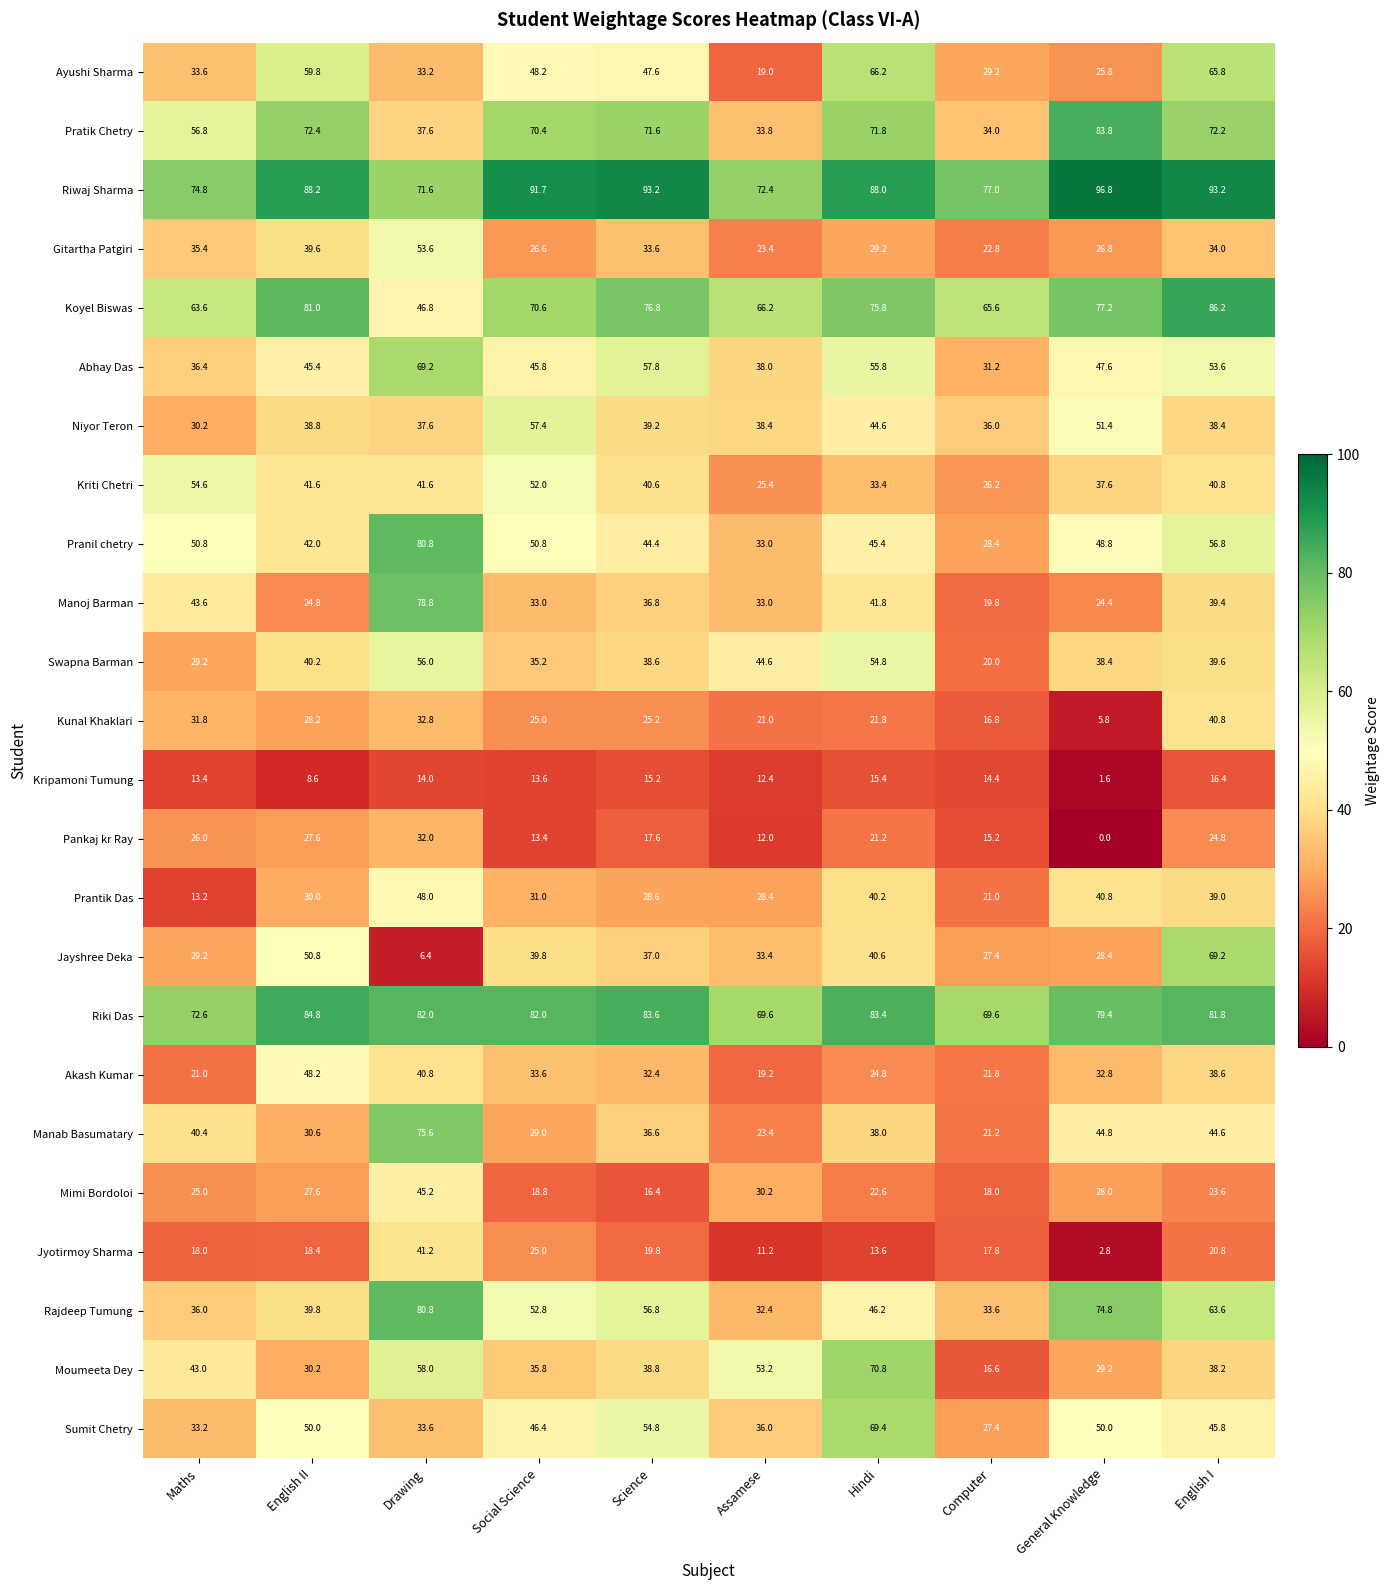

What is the difference between the Mimi Bordoloi values at Computer and English I?

5.6